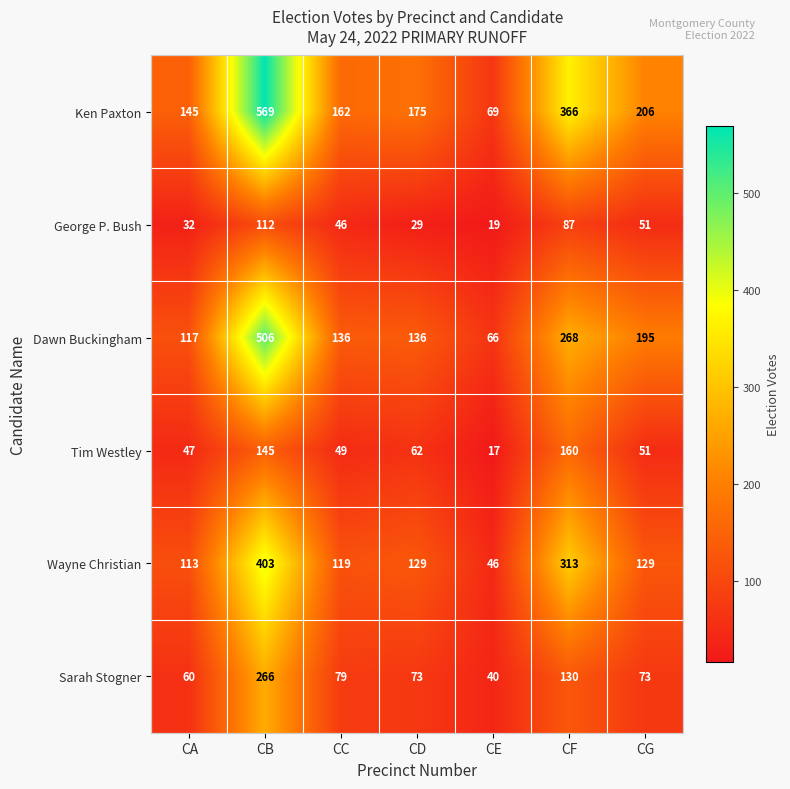

Which series has the largest total across all categories?

Ken Paxton